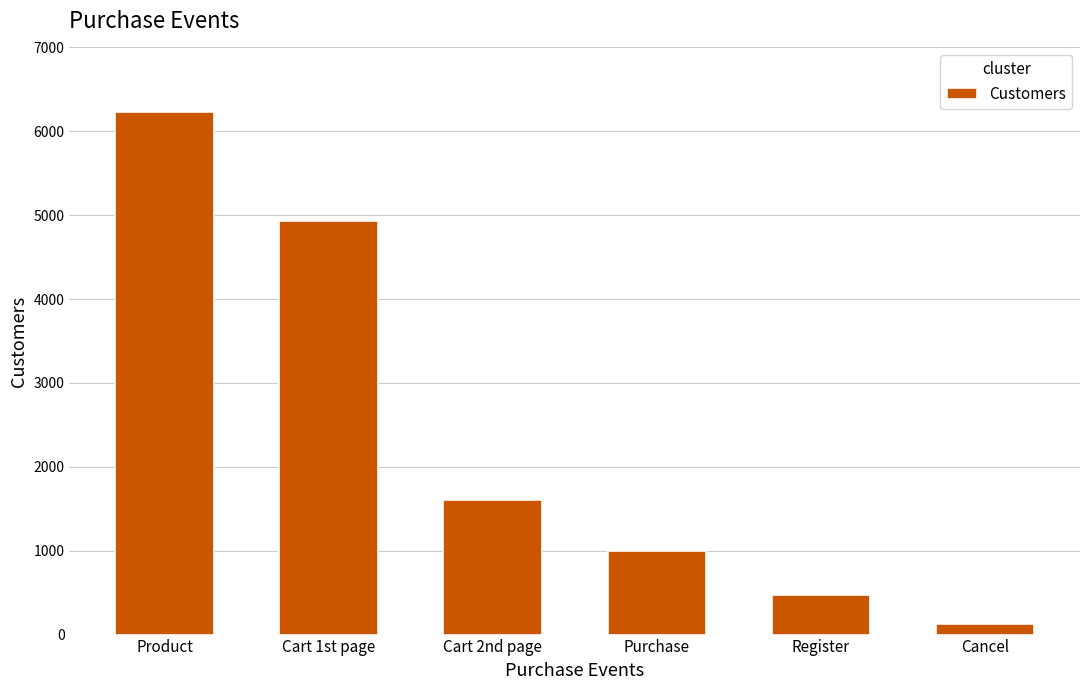

Reading left to right, extract all data points from this chart.

Product=6235	Cart 1st page=4927	Cart 2nd page=1603	Purchase=1000	Register=467	Cancel=124